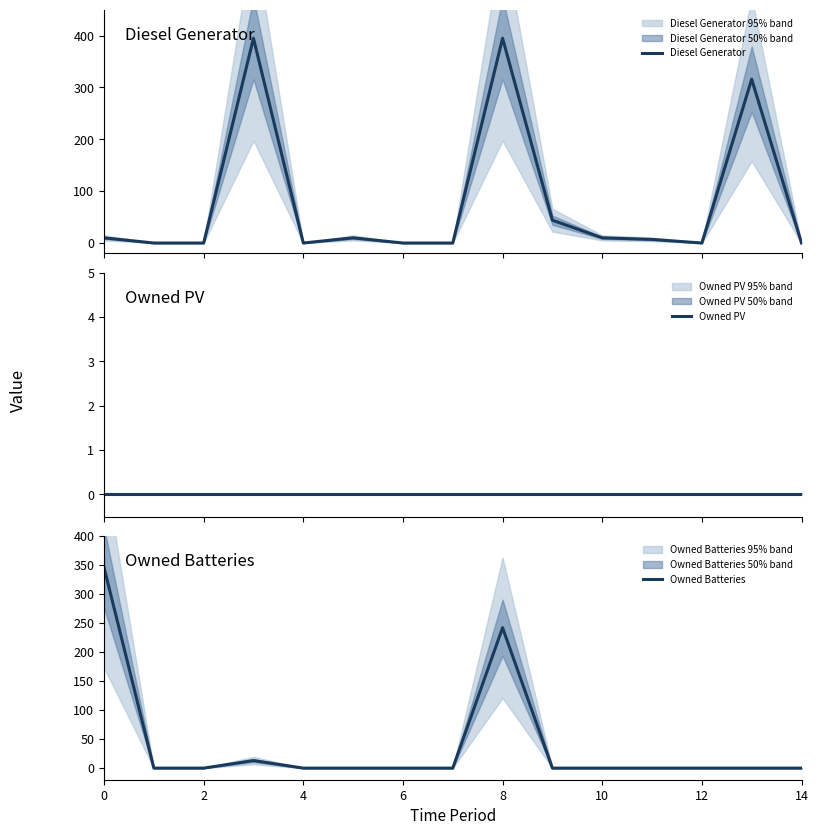

What is the difference between the maximum and minimum values in the Owned Batteries series?

346